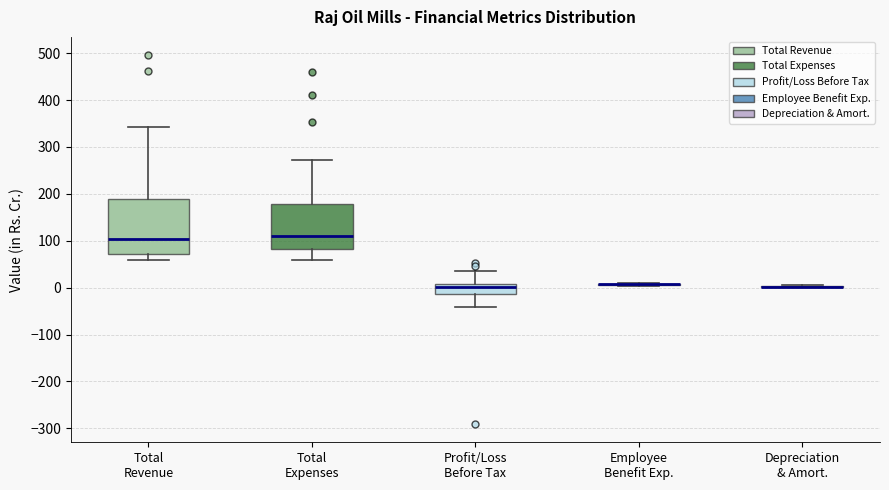

Reading left to right, read every box against the y-axis: the position of its median line, the range the box covers, and the ends of its whiskers. The values are not printed on the chart, so give them approximately, as read against the axis.

Total Revenue: median 100, box 70 to 190, whiskers 60 to 340
Total Expenses: median 110, box 80 to 180, whiskers 60 to 270
Profit/Loss Before Tax: median 0, box -10 to 10, whiskers -40 to 40
Employee Benefit Exp.: box collapsed to a line at 10, whiskers 0 to 10
Depreciation & Amort.: box collapsed to a line at 0, whiskers 0 to 10